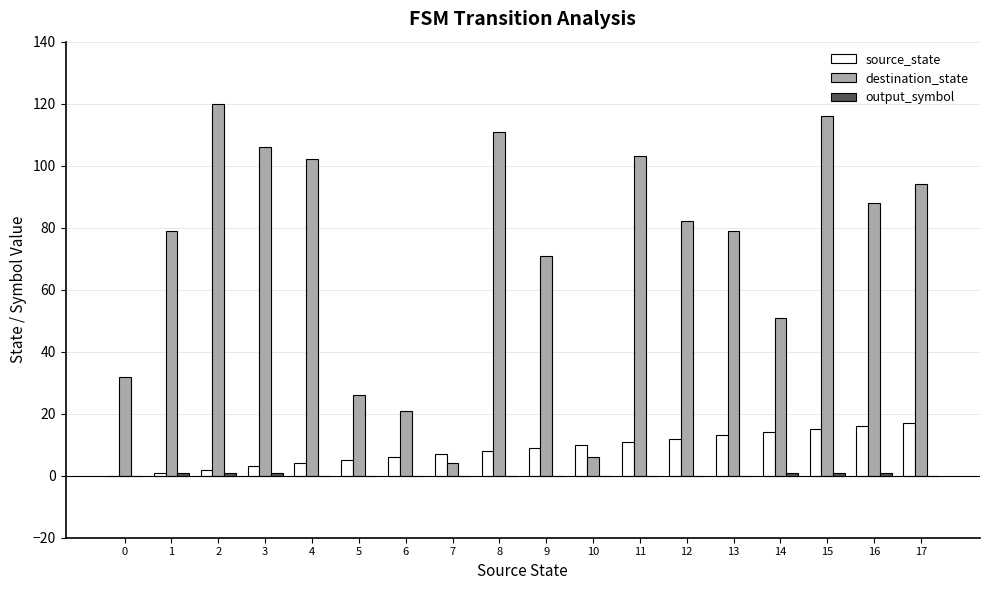

At which category is the sum across all series the highest?

15